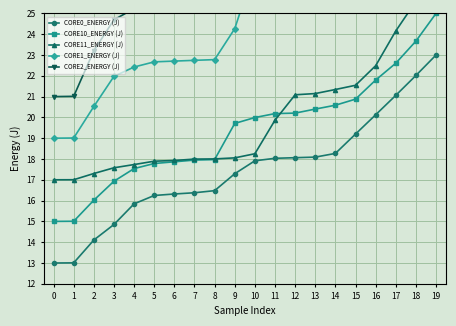

How many values in the CORE2_ENERGY (J) series are below 26?

10